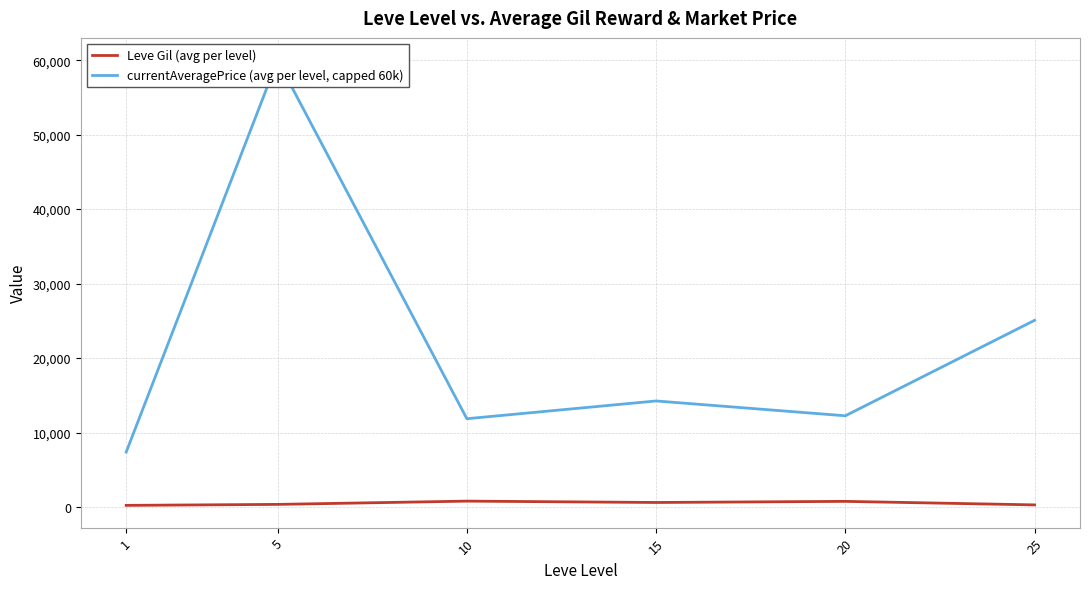

Reading left to right, transcribe all the data shown in this chart.

Leve Gil (avg per level): 1=232.5	5=363.3	10=803.3	15=620.0	20=770.0	25=296.7
currentAveragePrice (avg per level, capped 60k): 1=7385.6	5=60000.0	10=11865.3	15=14248.7	20=12258.4	25=25073.4